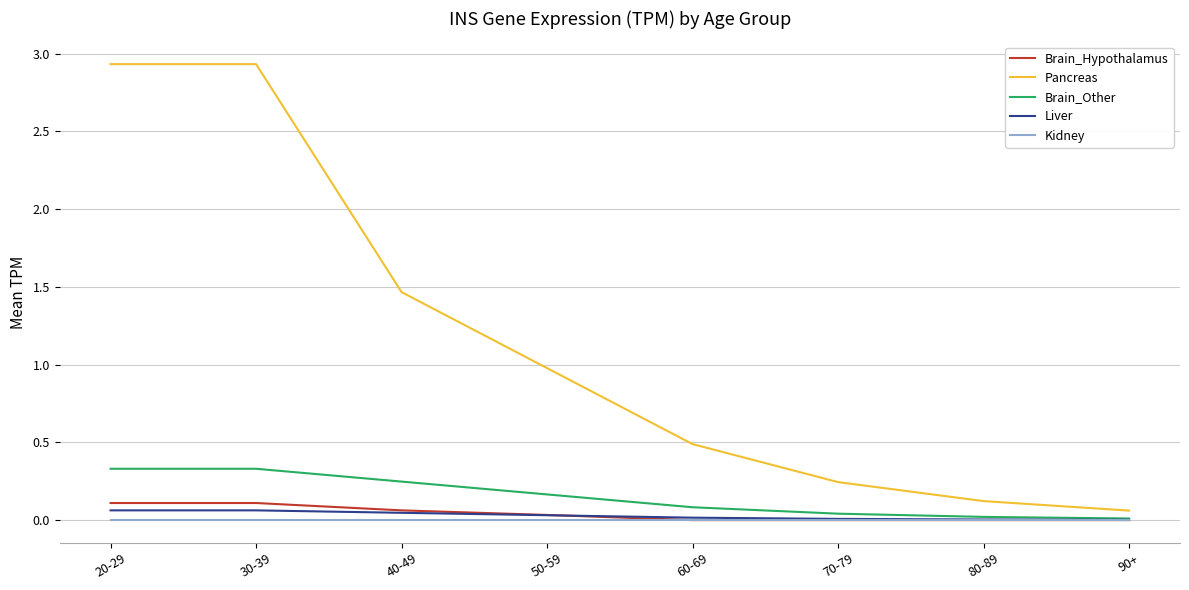

Which series has the largest range (max minus min)?

Pancreas